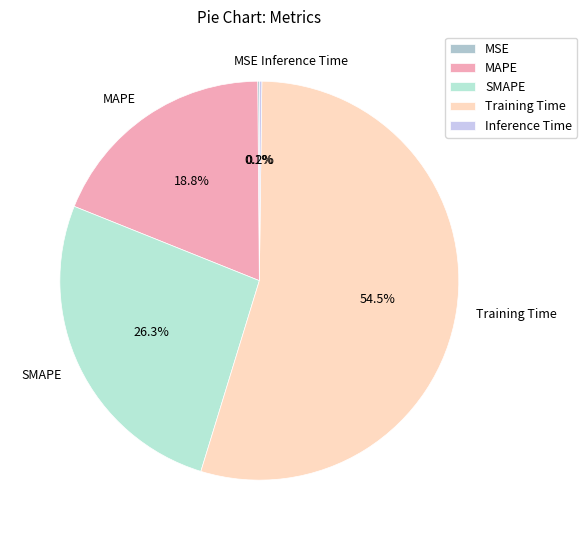

Is there any slice that represents more than half of the pie?

Yes